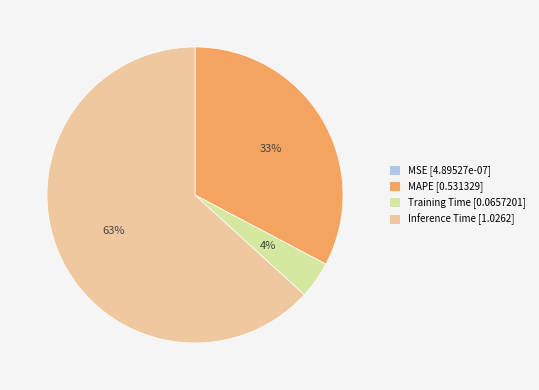

To the nearest percent, what is the average slice percentage?

25%